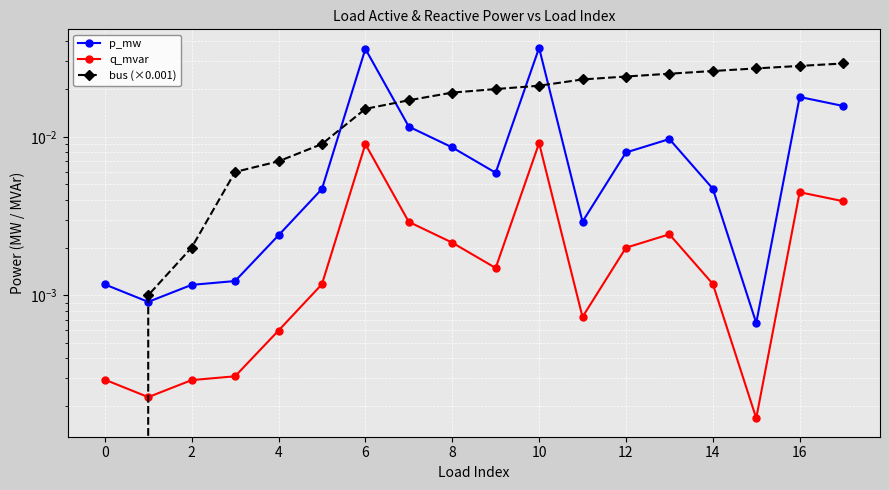

How many interior local valleys does the q_mvar series have?

4